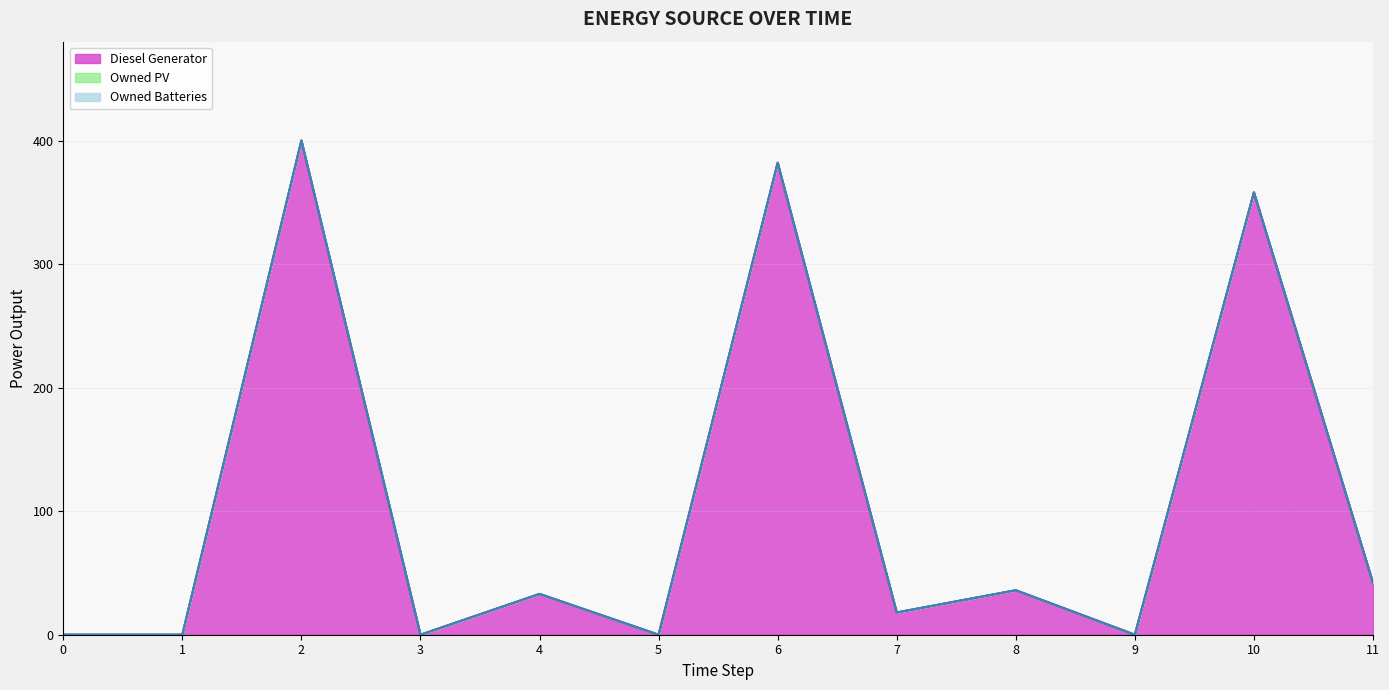

How many data points in Diesel Generator are less than 33?

6